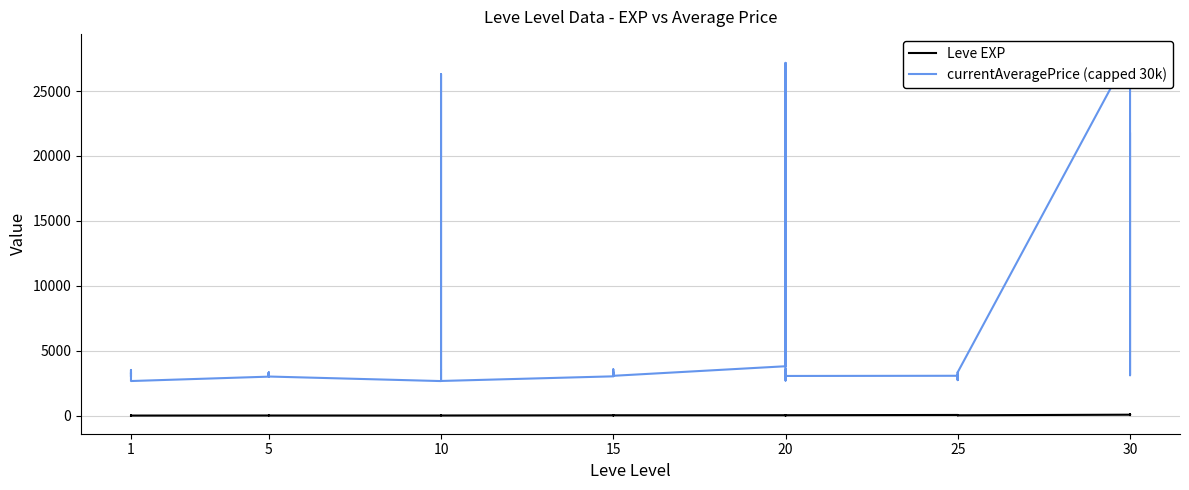

Does the chart have visible grid lines?

Yes